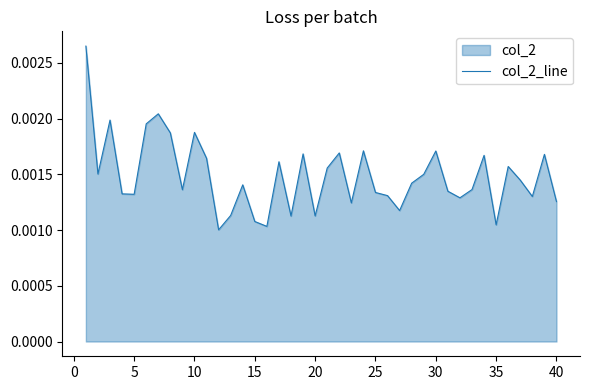

Is it true that the value at 36 is 0.0?

False